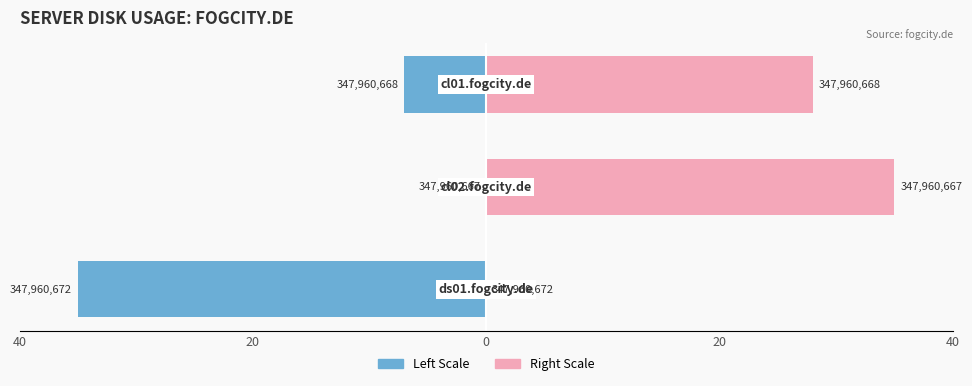

How many groups of bars are there?

3